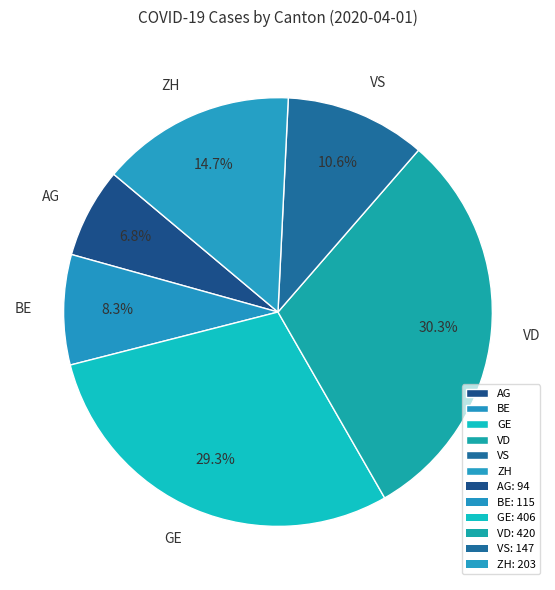

Which has a higher value, ZH or VS?

ZH